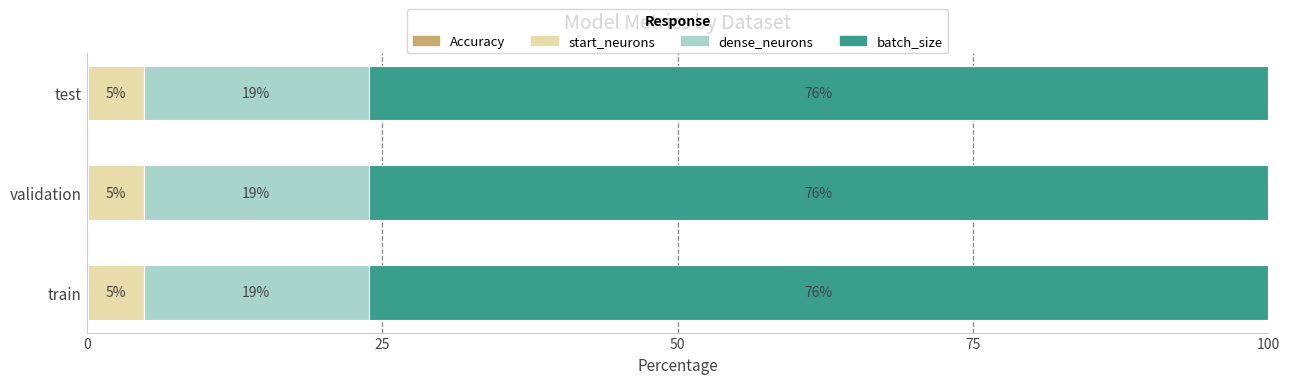

What is the total value across all series at test?

100.0